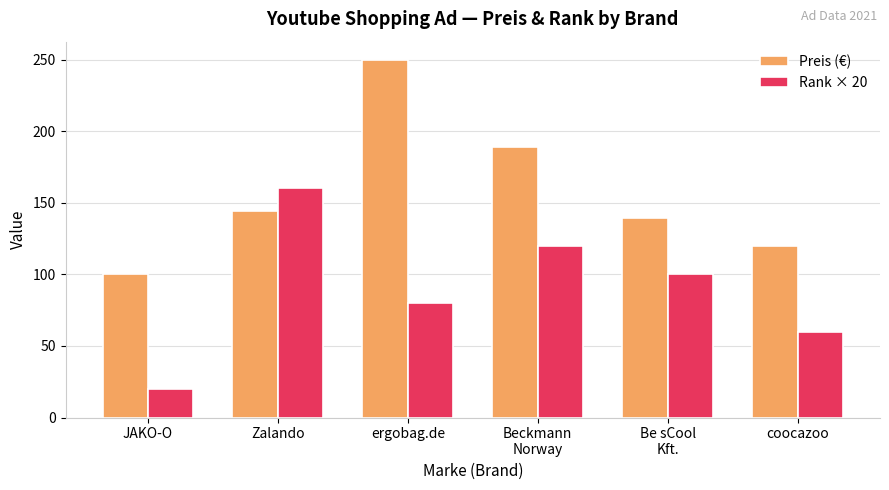

True or false: Rank × 20 has a value of 120.0 at Beckmann
Norway.

True